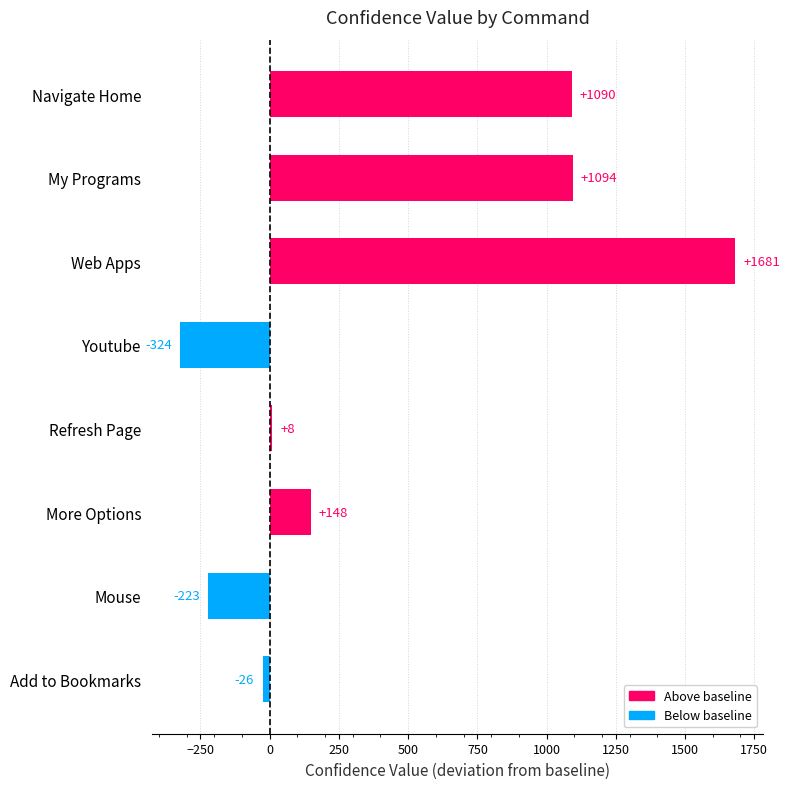

What is the average value?

431